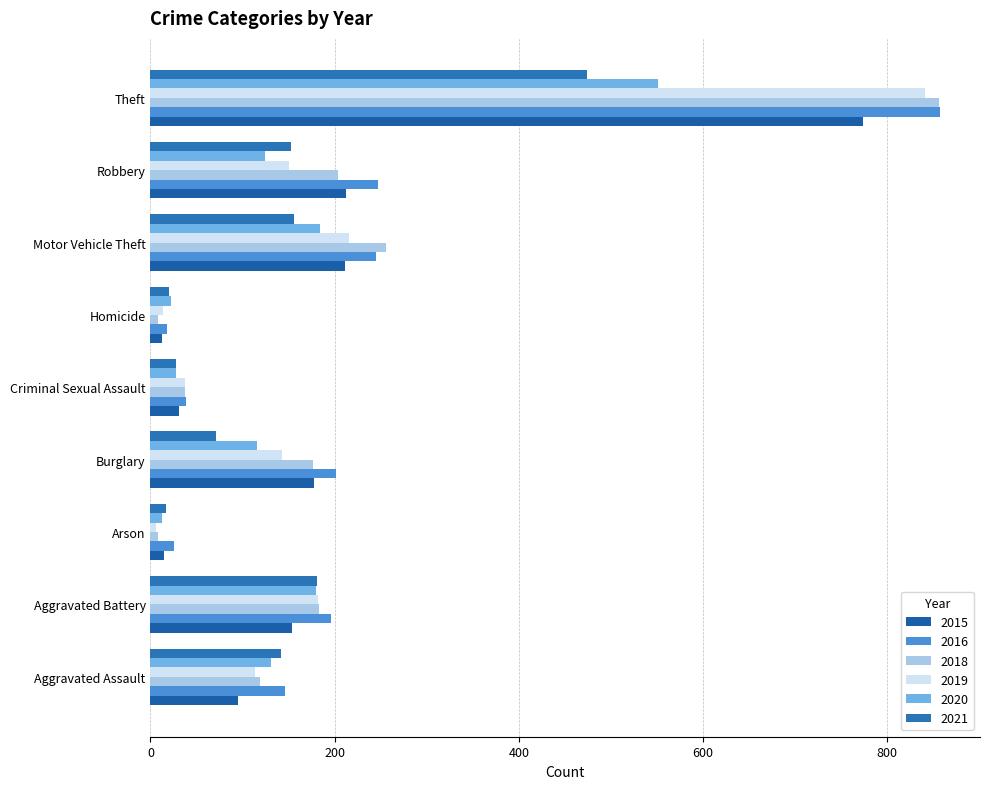

Rank the series by their maximum value, from highest to lowest.

2016, 2018, 2019, 2015, 2020, 2021